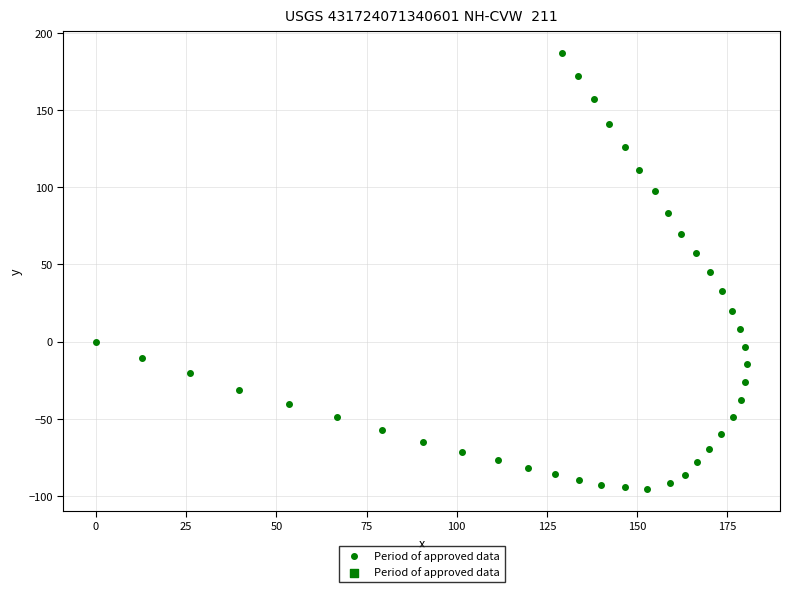

What is the range of Y values (max minus min)?

282.4